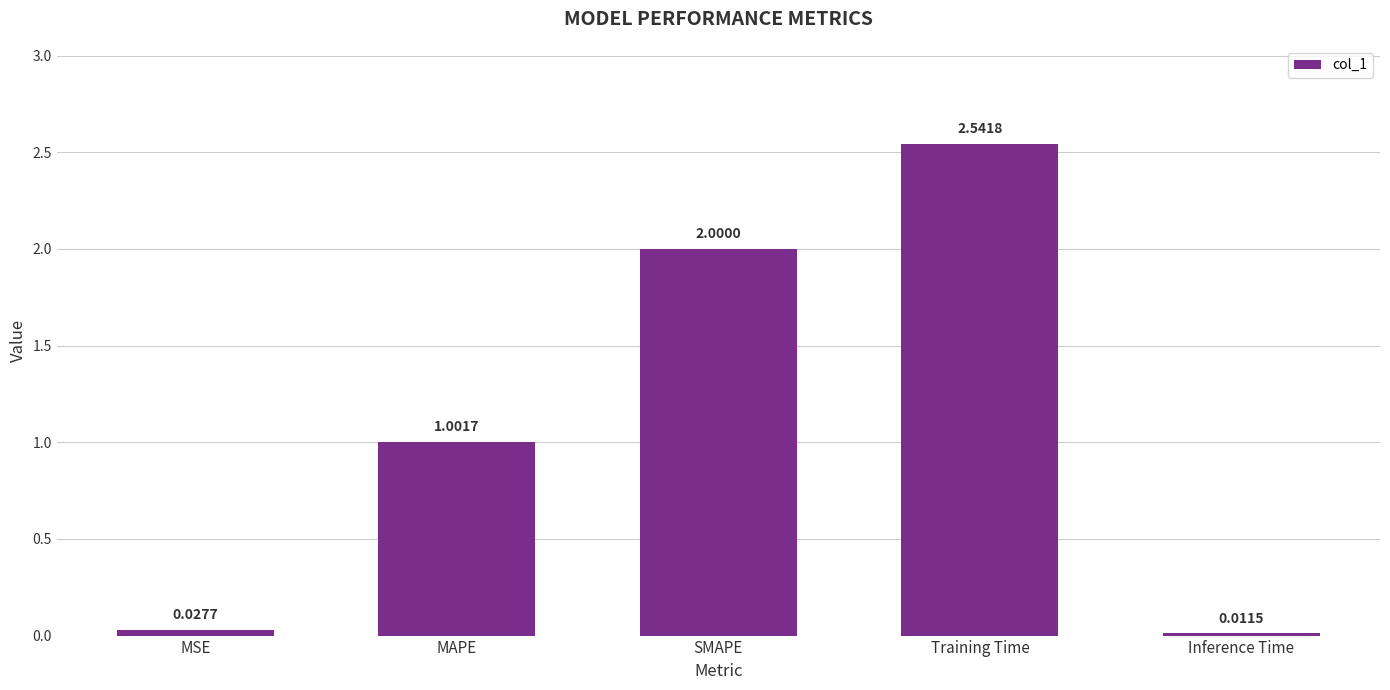

Rank the categories by value from highest to lowest.

Training Time, SMAPE, MAPE, MSE, Inference Time